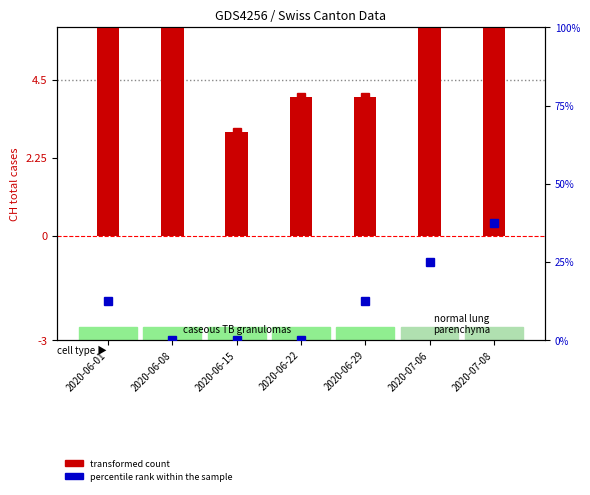

True or false: transformed count has a value of 7.0 at 2020-07-06.

True